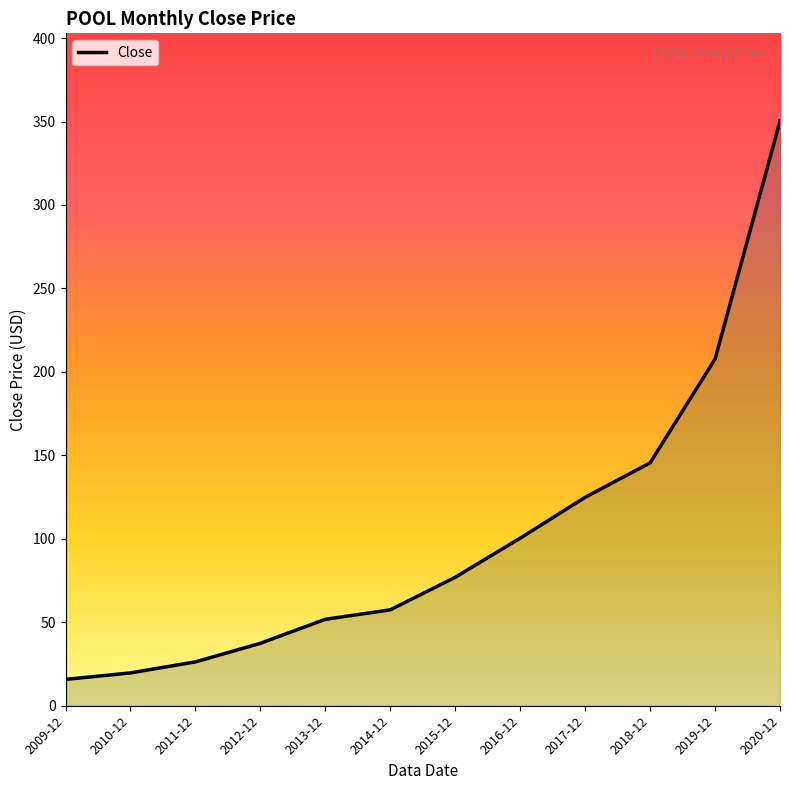

What is the smallest value displayed?

15.8